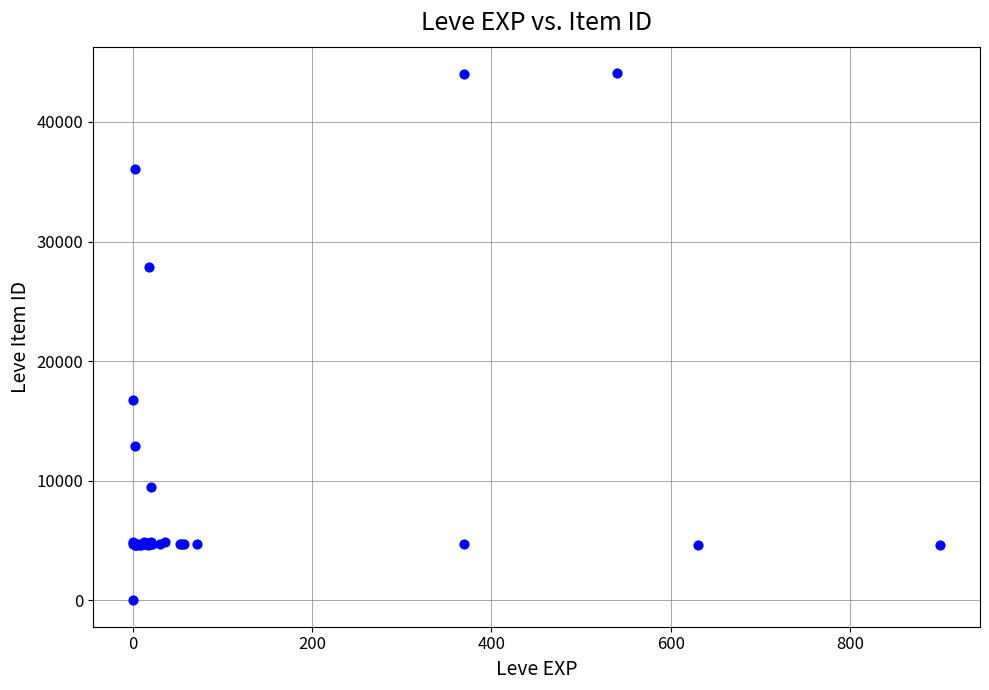

What Y value in the scatter plot is closest to 22050?

16734